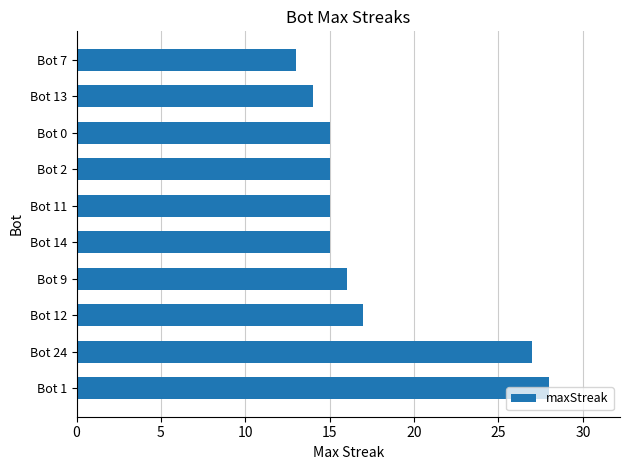

What is the change in value from Bot 24 to Bot 14?

-12